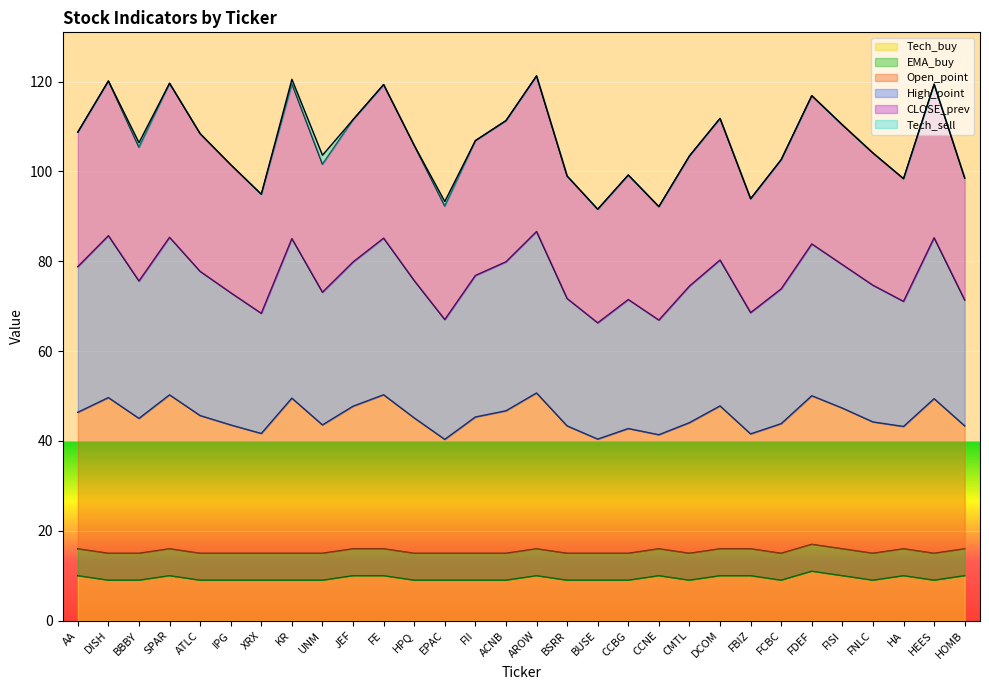

What is the label of the 2nd point from the right?

HEES